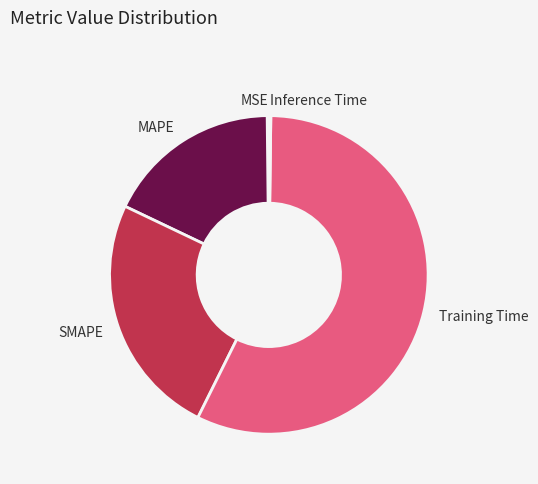

Does any single category account for the majority?

Yes